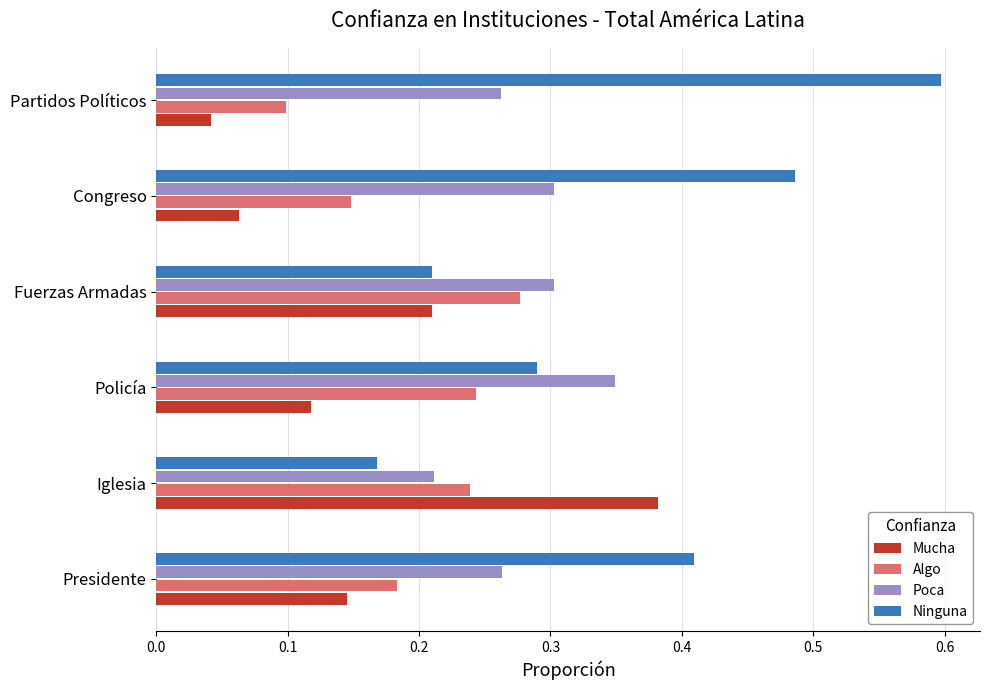

What is the difference between the highest and lowest values at Partidos Políticos?

0.6